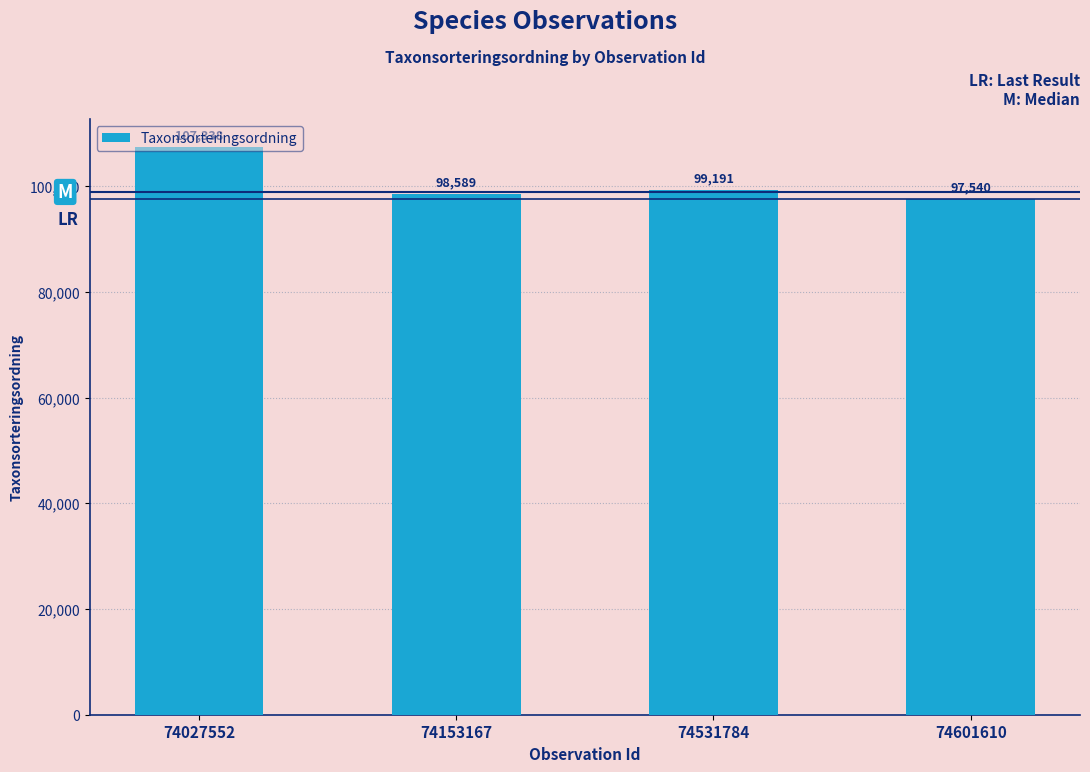

Reading left to right, list all the values displayed in this chart.

74027552=107338	74153167=98589	74531784=99191	74601610=97540